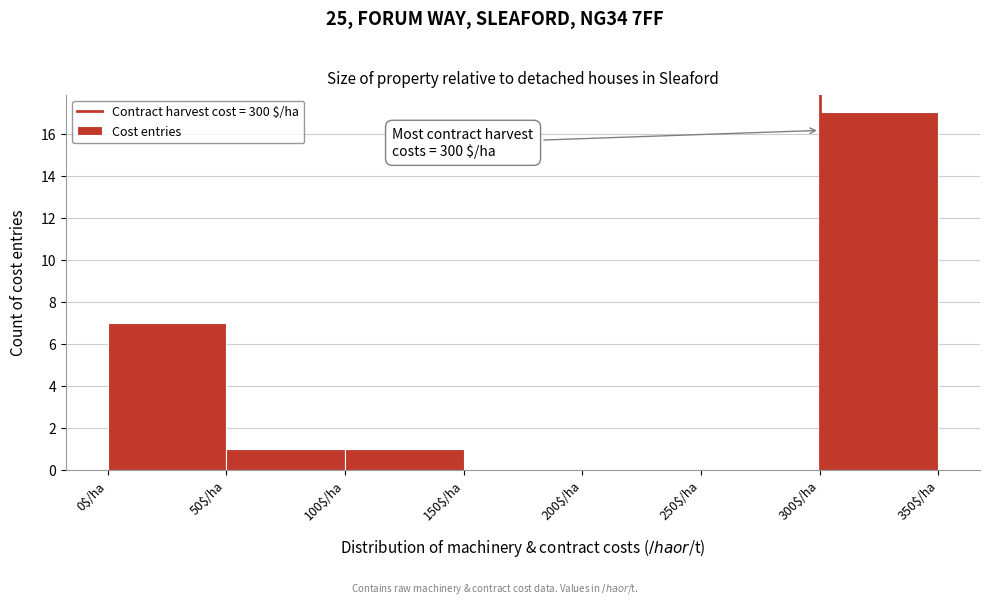

Which range on the x-axis has the tallest bar?

300 to 350